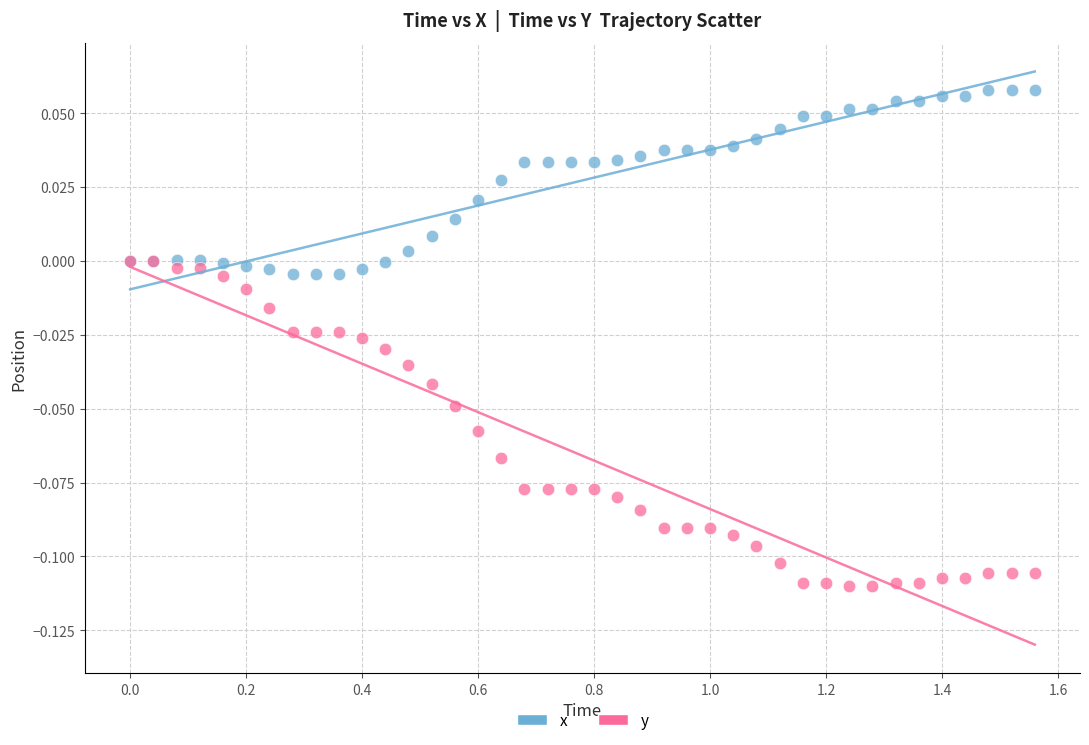

What are all the series names shown in the legend?

x, y